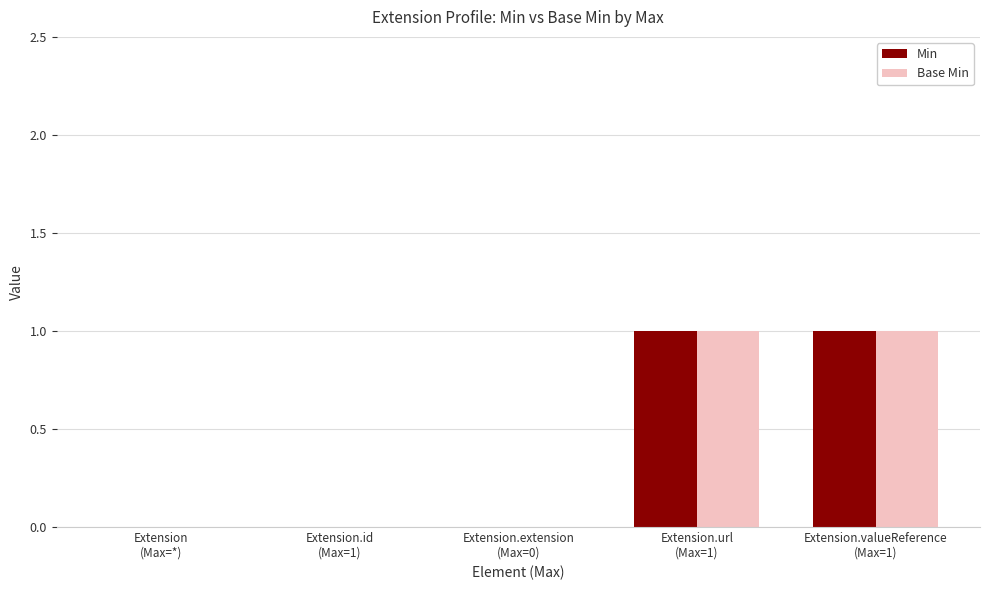

Is it true that Min equals 1 at Extension.url
(Max=1)?

True